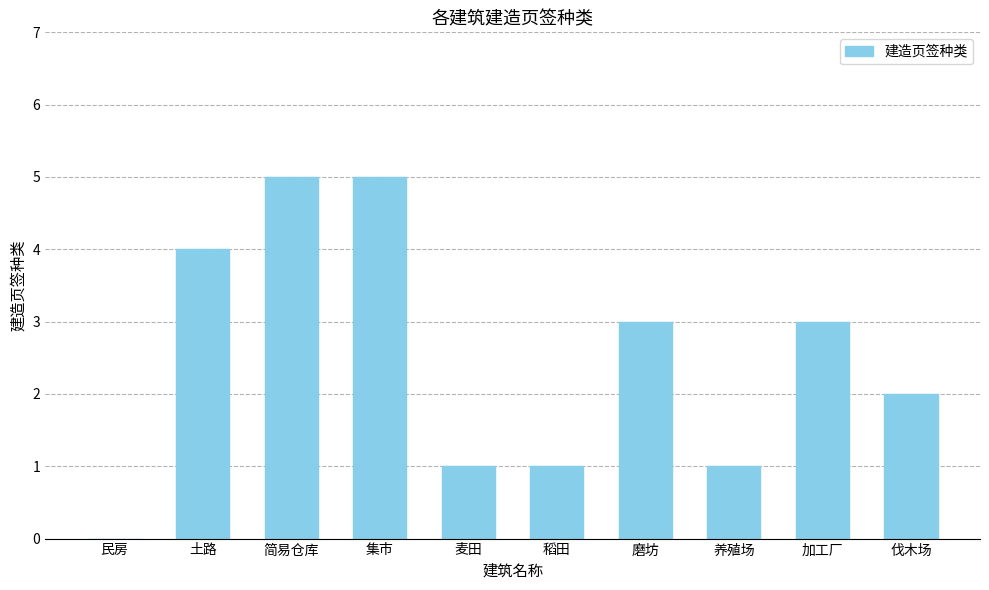

Reading left to right, list all the values displayed in this chart.

民房=0	土路=4	简易仓库=5	集市=5	麦田=1	稻田=1	磨坊=3	养殖场=1	加工厂=3	伐木场=2